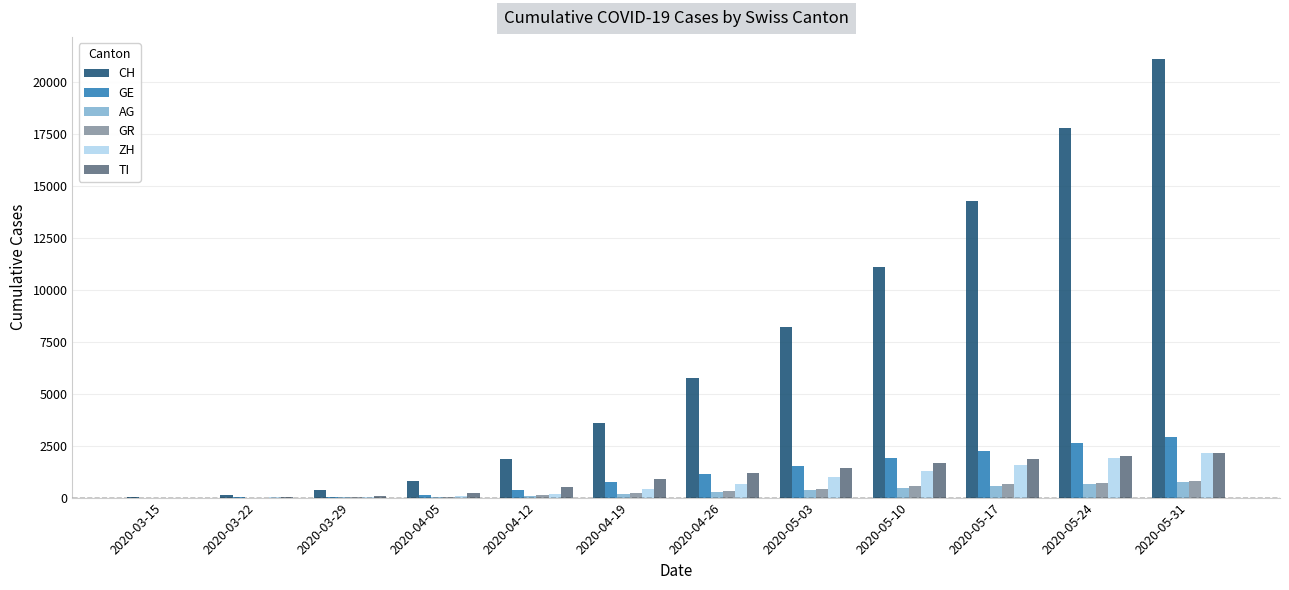

At which category is the sum across all series the highest?

2020-05-31